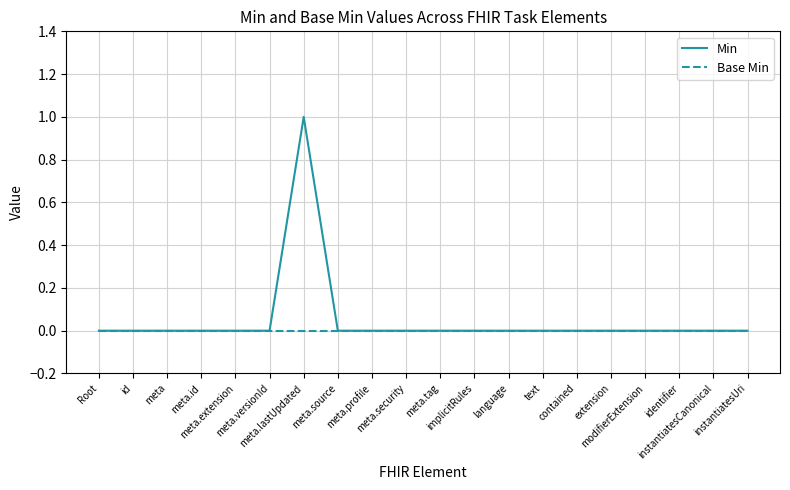

Rank the series by their average value, from lowest to highest.

Base Min, Min